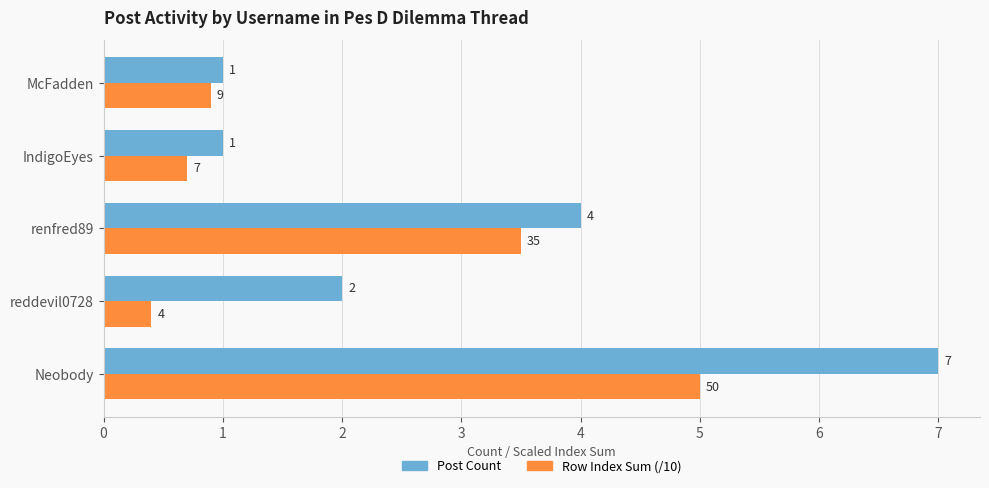

How many data points does each series have?

5